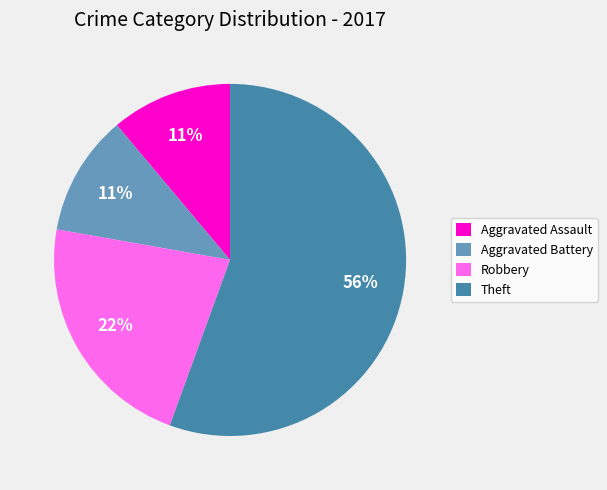

Is there any slice that represents more than half of the pie?

Yes